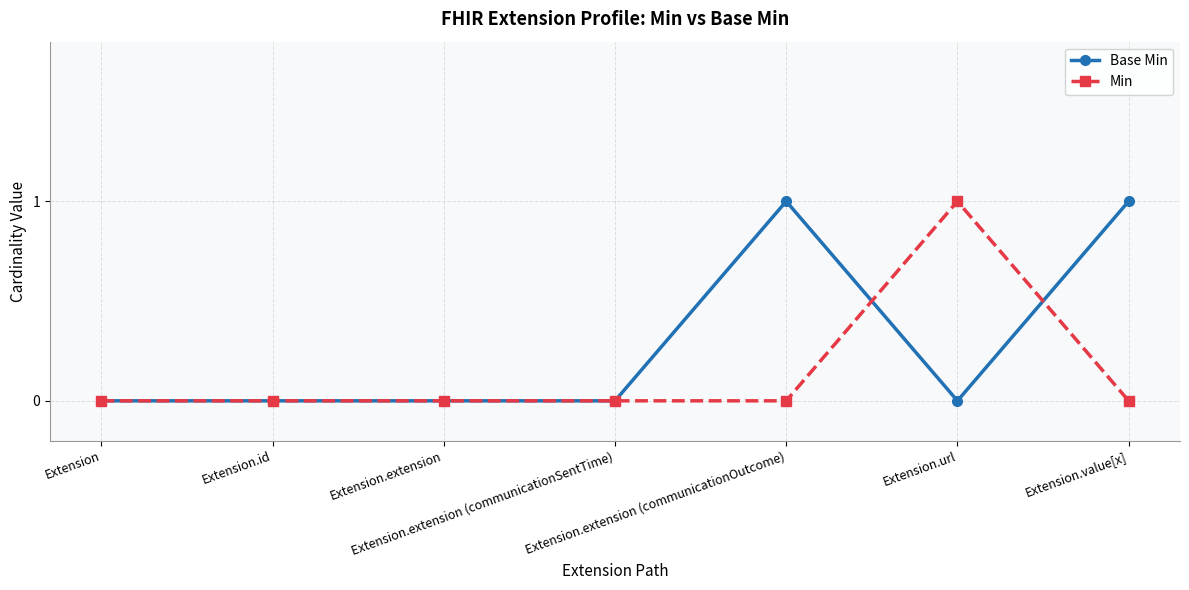

How many distinct data groups are displayed?

2